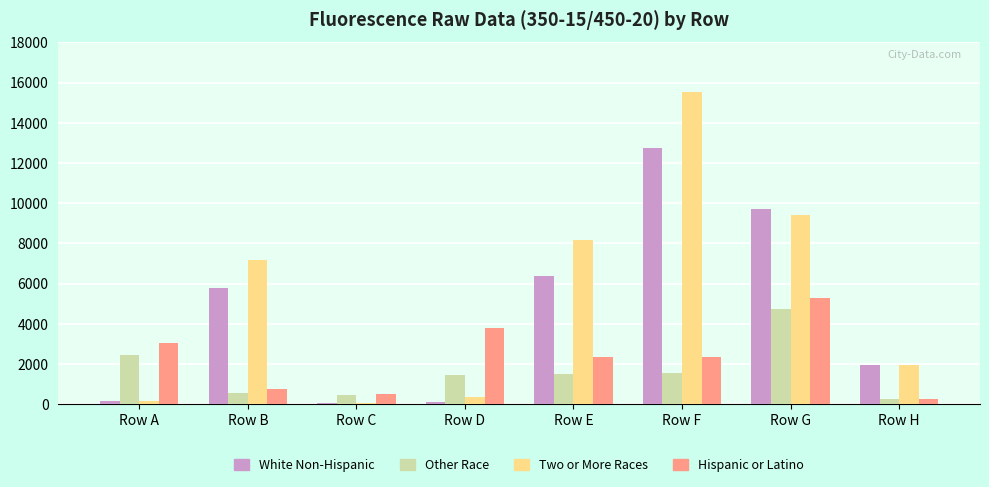

Which series changed the most between Row C and Row G?

White Non-Hispanic